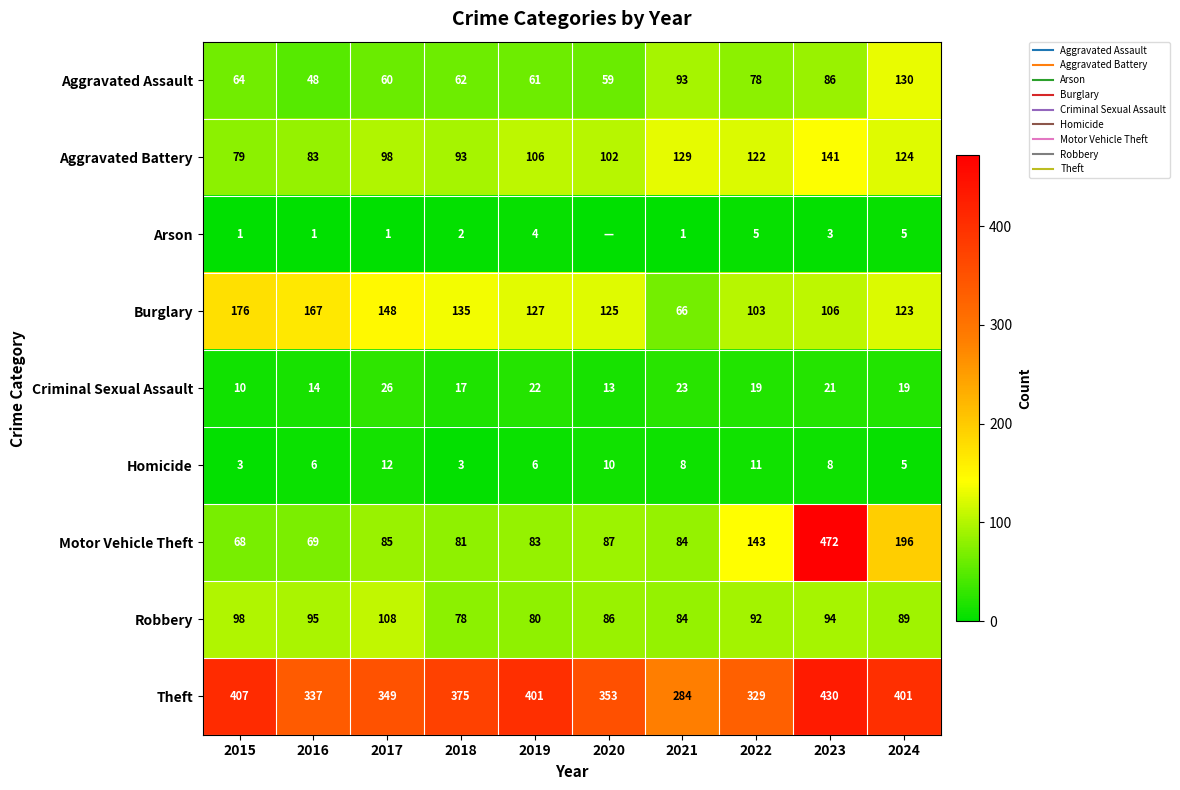

Which series has the largest range (max minus min)?

Motor Vehicle Theft